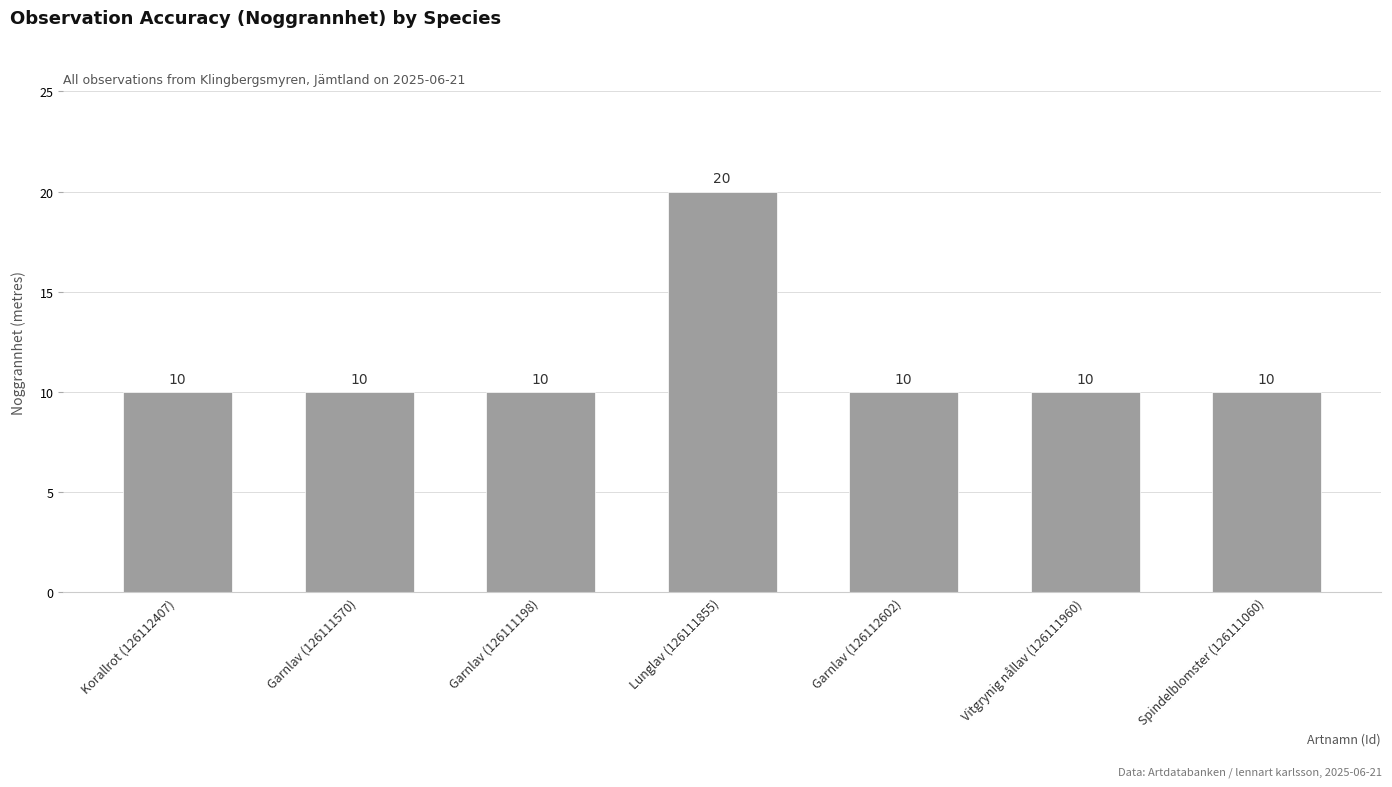

What is the sum of the values at Spindelblomster (126111060) and Vitgrynig nållav (126111960)?

20